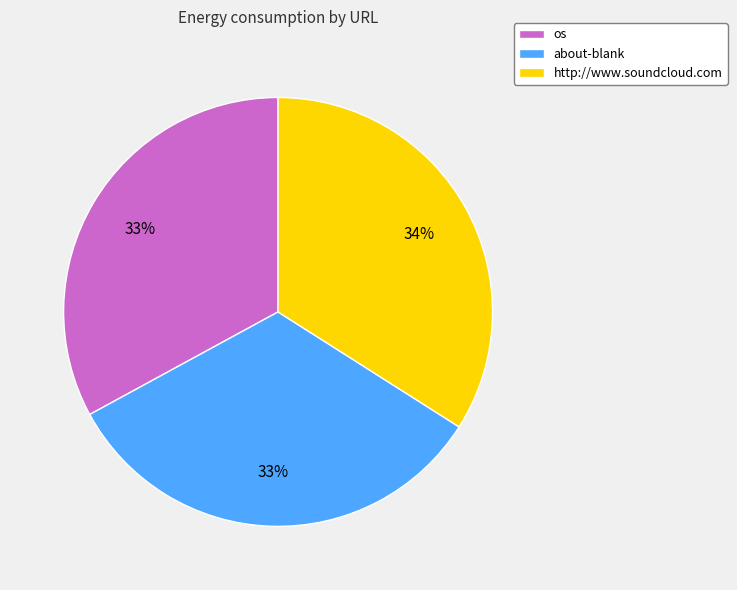

To the nearest percent, what percentage of the pie is about-blank?

33%